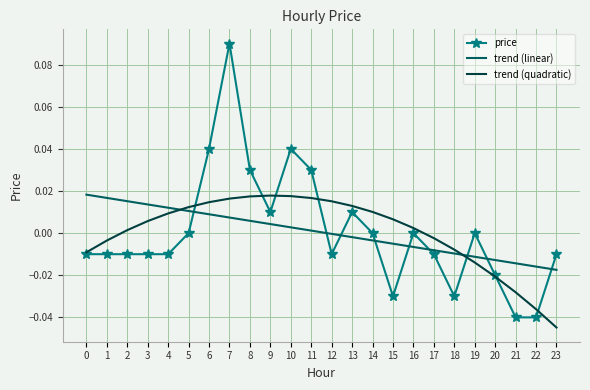

Which series ends up on top after the final intersection of trend (quadratic) and trend (linear)?

trend (linear)